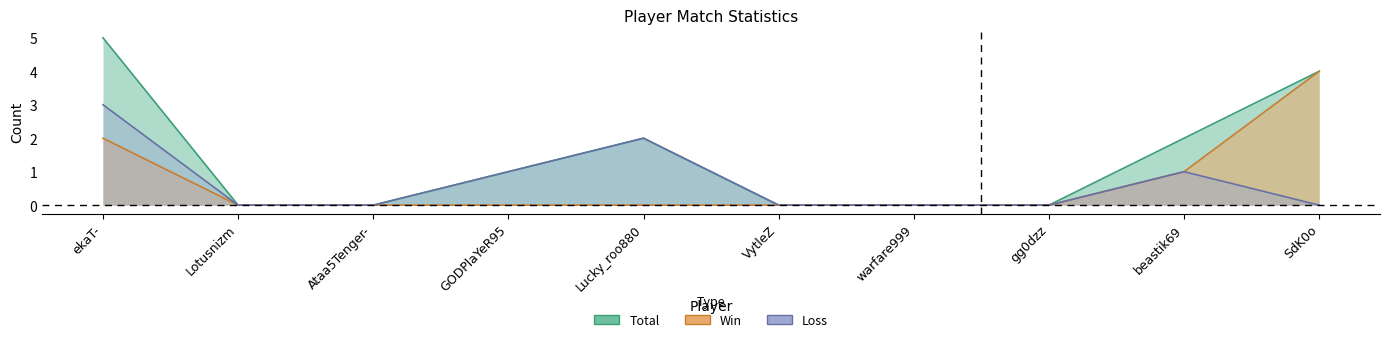

What is the difference between the maximum and second lowest values in the Total series?

5